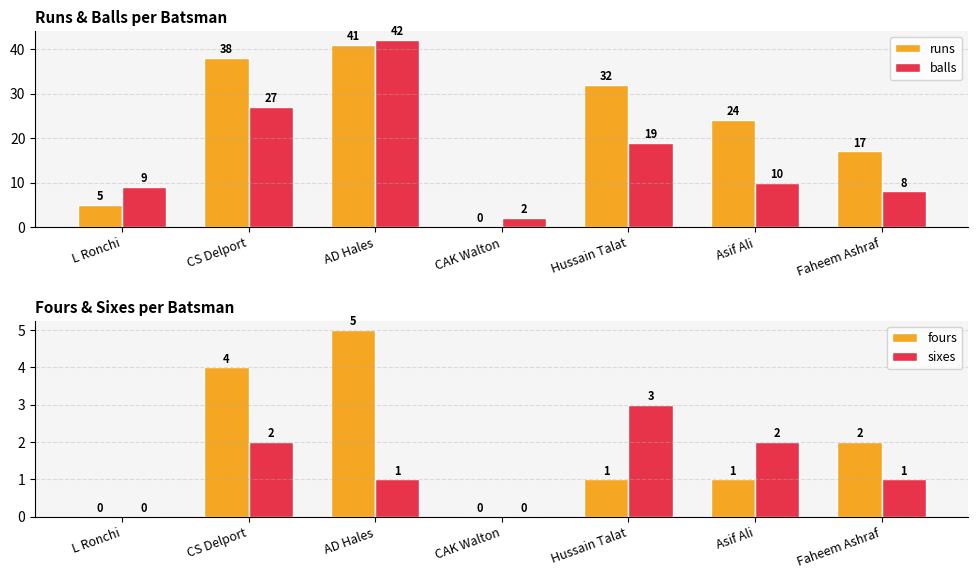

Which series has the widest spread of values?

runs